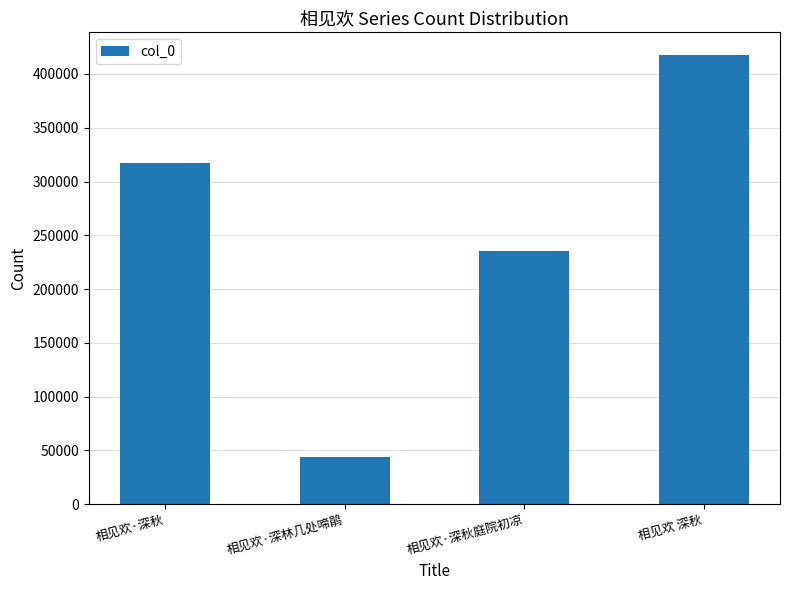

The chart shows a value of 590867 at 相见欢 深秋. True or false?

False